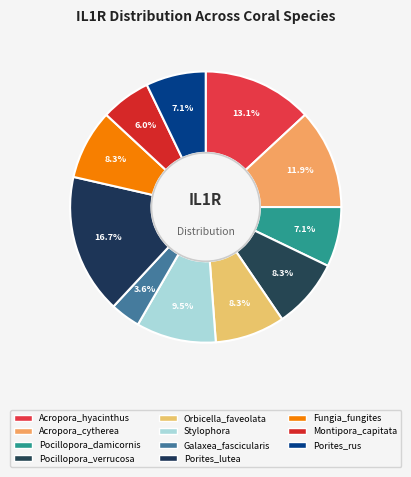

Which category has the smallest portion of the pie?

Galaxea_fascicularis